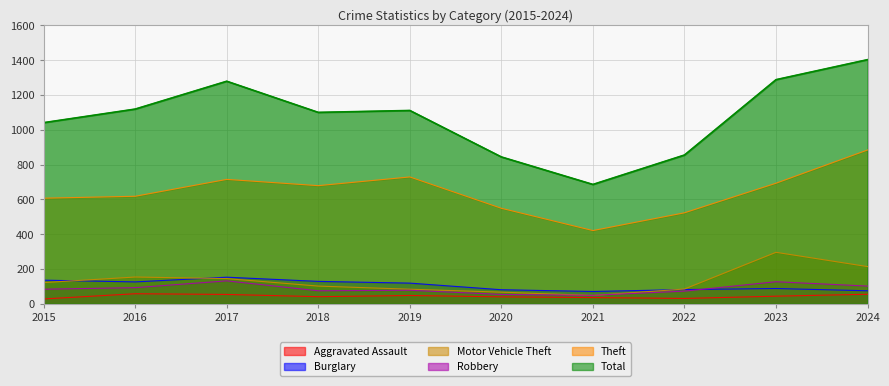

What are all the series names shown in the legend?

Aggravated Assault, Burglary, Motor Vehicle Theft, Robbery, Theft, Total